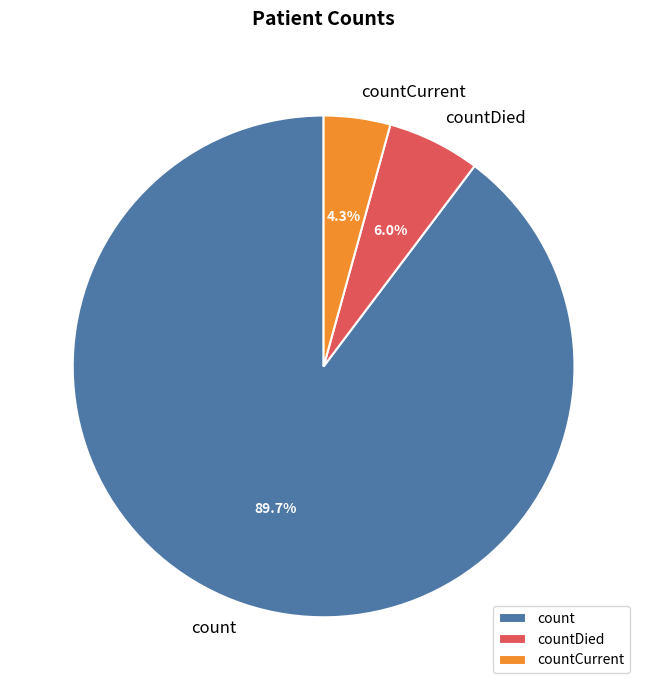

Is it true that count is 90% of the pie?

True